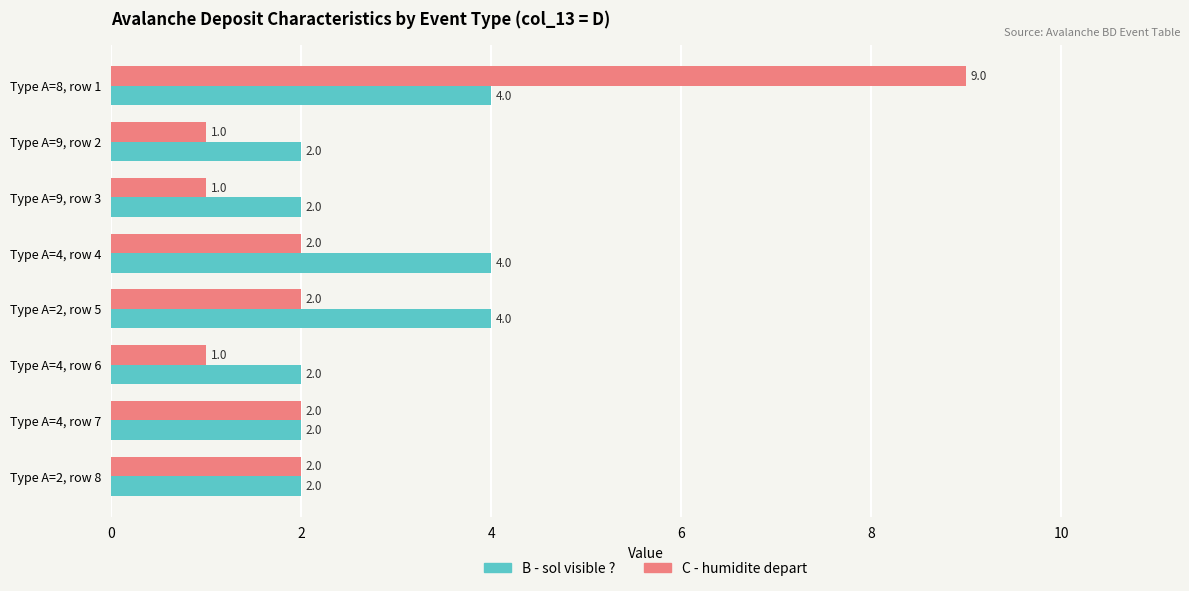

What is the greatest value displayed?

9